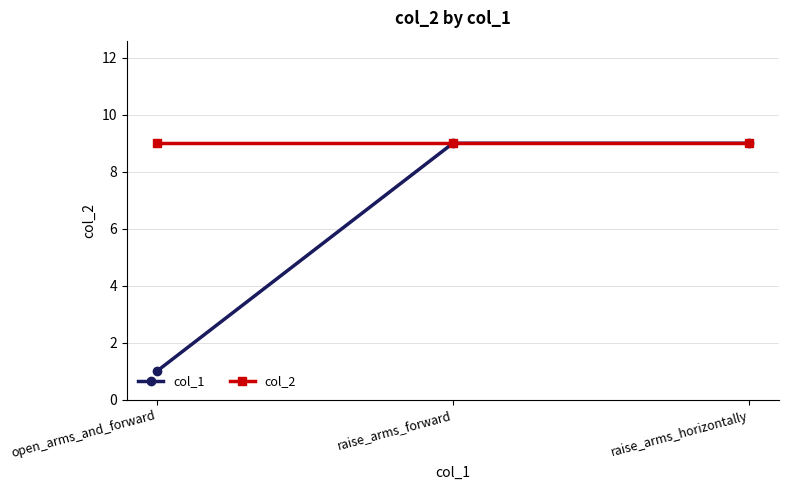

Which series has the largest total across all categories?

col_2